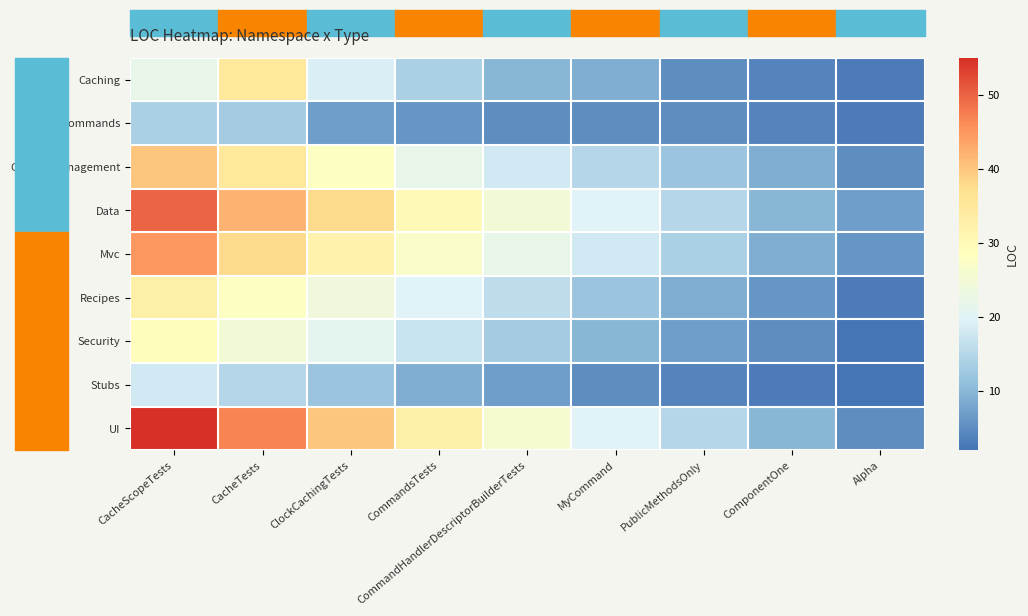

Reading left to right, what are all the values shown in this chart?

Caching: CacheScopeTests=22	CacheTests=35	ClockCachingTests=19	CommandsTests=14	CommandHandlerDescriptorBuilderTests=10	MyCommand=9	PublicMethodsOnly=5	ComponentOne=4	Alpha=3
Commands: CacheScopeTests=14	CacheTests=13	ClockCachingTests=7	CommandsTests=6	CommandHandlerDescriptorBuilderTests=5	MyCommand=5	PublicMethodsOnly=5	ComponentOne=4	Alpha=3
ContentManagement: CacheScopeTests=40	CacheTests=35	ClockCachingTests=28	CommandsTests=22	CommandHandlerDescriptorBuilderTests=18	MyCommand=15	PublicMethodsOnly=12	ComponentOne=9	Alpha=5
Data: CacheScopeTests=50	CacheTests=42	ClockCachingTests=38	CommandsTests=30	CommandHandlerDescriptorBuilderTests=25	MyCommand=20	PublicMethodsOnly=15	ComponentOne=10	Alpha=7
Mvc: CacheScopeTests=45	CacheTests=38	ClockCachingTests=32	CommandsTests=27	CommandHandlerDescriptorBuilderTests=22	MyCommand=18	PublicMethodsOnly=14	ComponentOne=9	Alpha=6
Recipes: CacheScopeTests=33	CacheTests=28	ClockCachingTests=24	CommandsTests=20	CommandHandlerDescriptorBuilderTests=16	MyCommand=12	PublicMethodsOnly=9	ComponentOne=6	Alpha=3
Security: CacheScopeTests=29	CacheTests=25	ClockCachingTests=21	CommandsTests=17	CommandHandlerDescriptorBuilderTests=13	MyCommand=10	PublicMethodsOnly=7	ComponentOne=5	Alpha=2
Stubs: CacheScopeTests=18	CacheTests=15	ClockCachingTests=12	CommandsTests=9	CommandHandlerDescriptorBuilderTests=7	MyCommand=5	PublicMethodsOnly=4	ComponentOne=3	Alpha=2
UI: CacheScopeTests=55	CacheTests=47	ClockCachingTests=40	CommandsTests=33	CommandHandlerDescriptorBuilderTests=26	MyCommand=20	PublicMethodsOnly=15	ComponentOne=10	Alpha=5